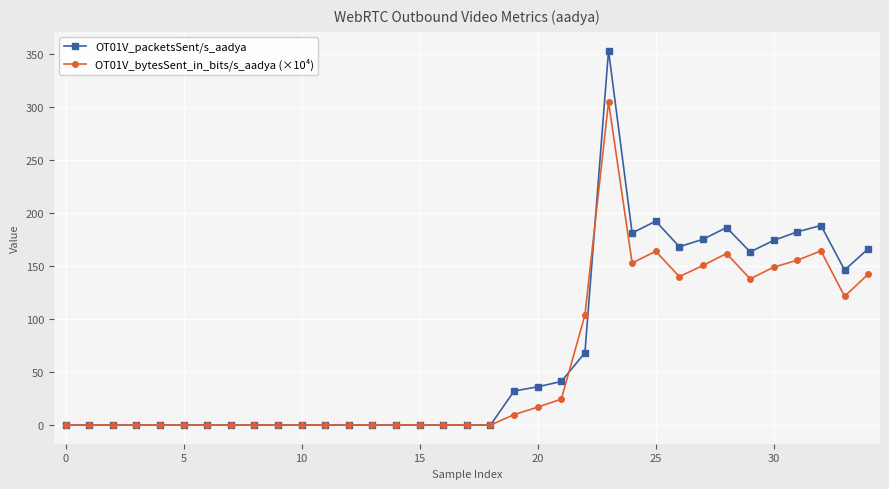

True or false: OT01V_bytesSent_in_bits/s_aadya (×10⁴) has more than 2 interior local peaks.

True